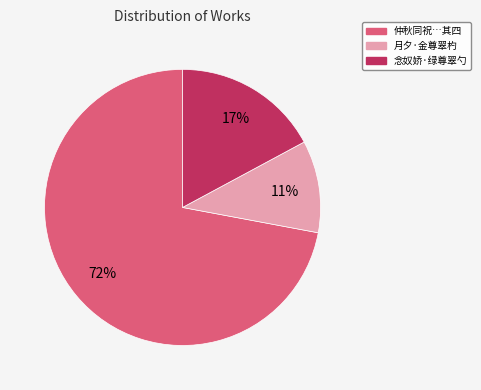

Does any single category account for the majority?

Yes